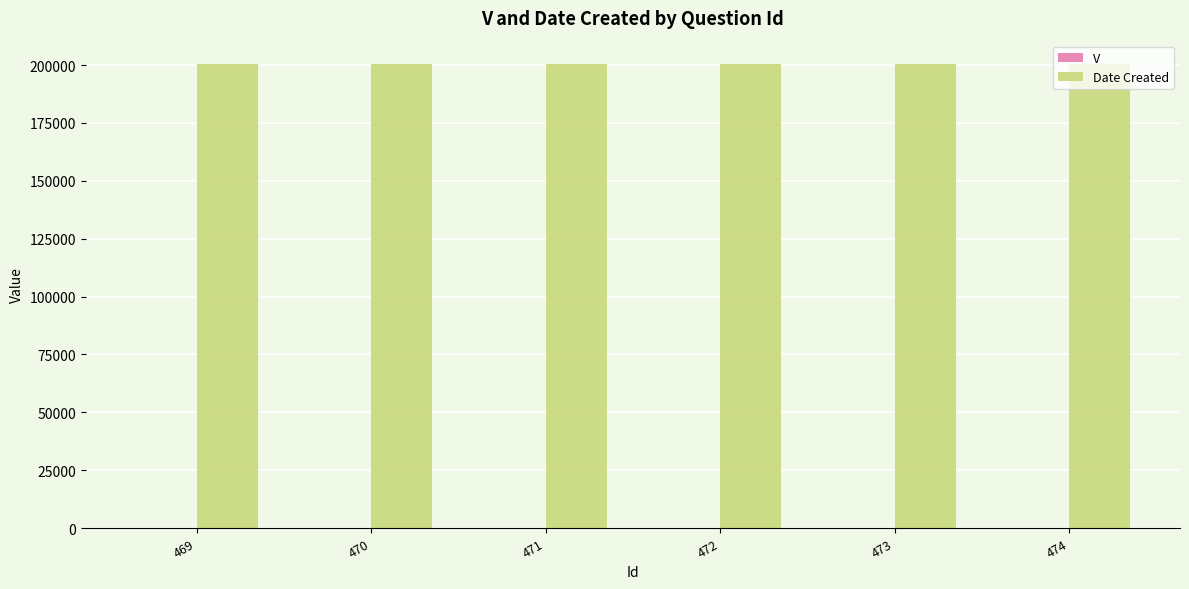

Count the number of categories in the chart.

6